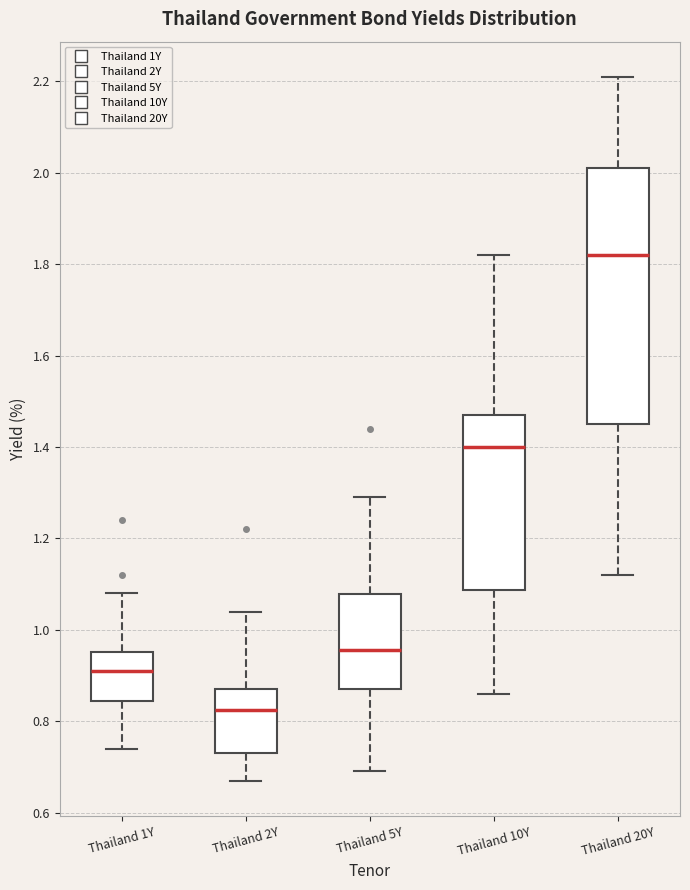

Reading left to right, transcribe this box plot: for each box, give where its median line is, the range the box spans, and where its two whiskers end, as read against the y-axis. The values are not printed on the chart, so give them approximately, as read against the axis.

Thailand 1Y: median 0.92, box 0.84 to 0.96, whiskers 0.74 to 1.08
Thailand 2Y: median 0.82, box 0.74 to 0.88, whiskers 0.68 to 1.04
Thailand 5Y: median 0.96, box 0.88 to 1.08, whiskers 0.70 to 1.30
Thailand 10Y: median 1.40, box 1.08 to 1.48, whiskers 0.86 to 1.82
Thailand 20Y: median 1.82, box 1.46 to 2.02, whiskers 1.12 to 2.22